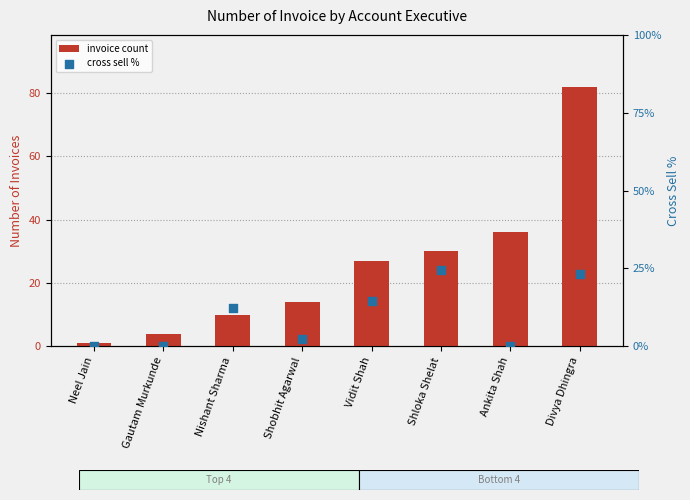

At which category is the sum across all series the highest?

Divya Dhingra